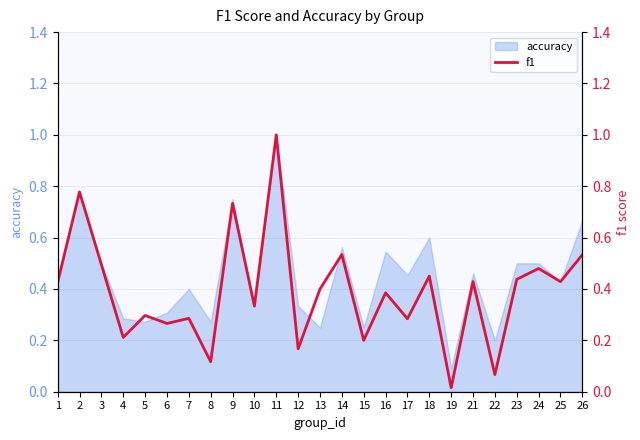

What is the change in value from 11 to 26?

-0.5